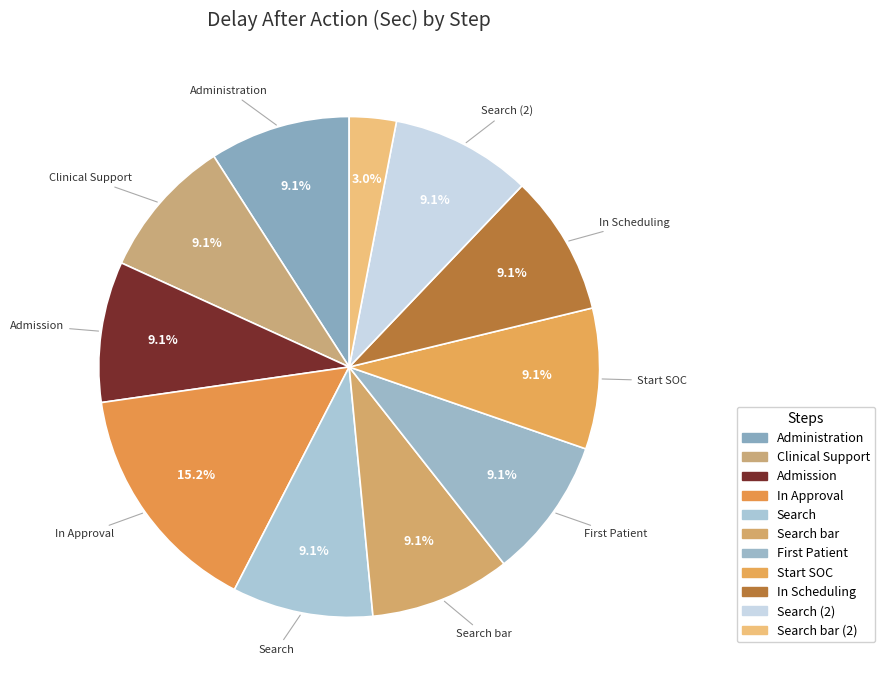

Does Start SOC represent more than half of the total?

No